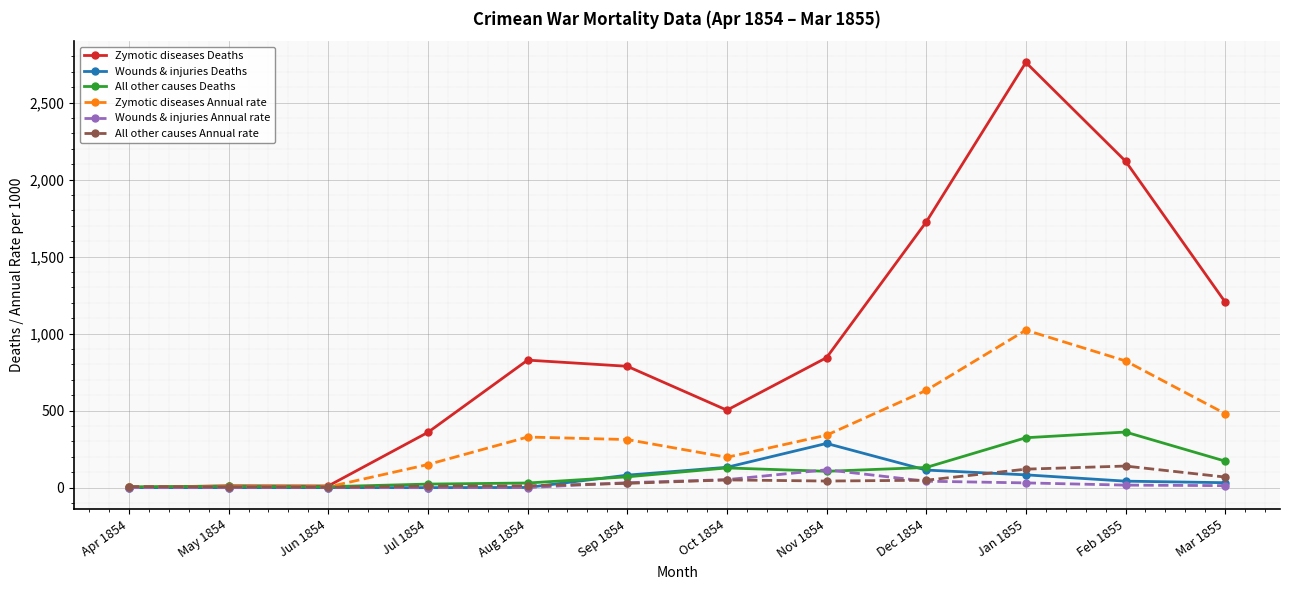

Which series changed the most between May 1854 and Sep 1854?

Zymotic diseases Deaths